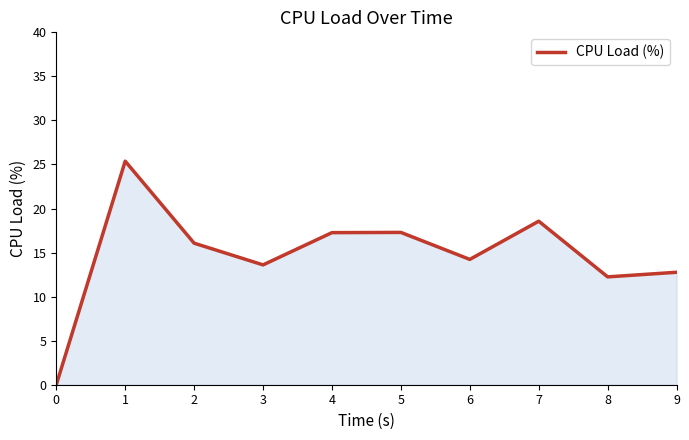

What is the sum of all values?

147.4